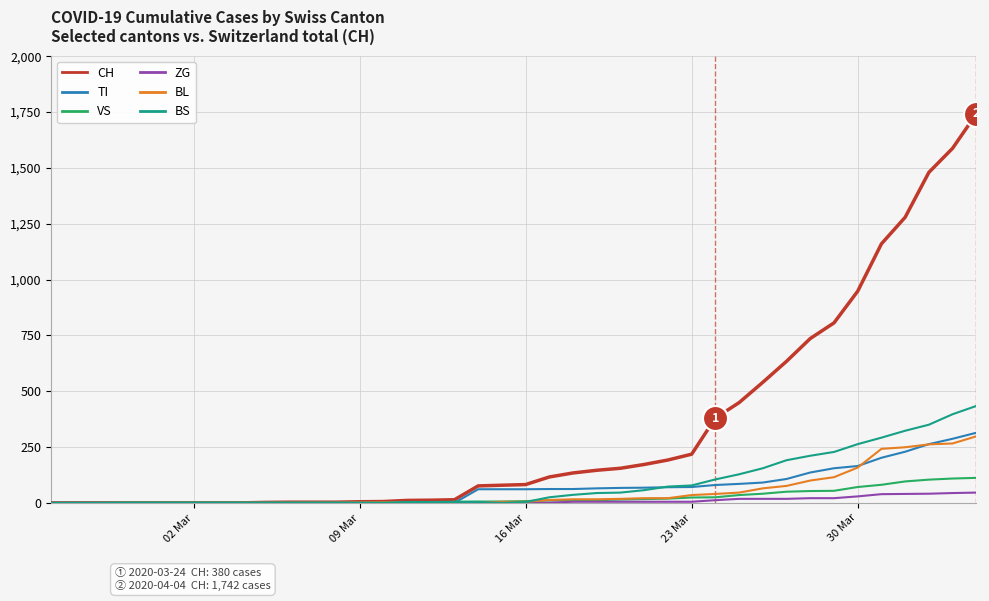

Which series has the widest spread of values?

CH